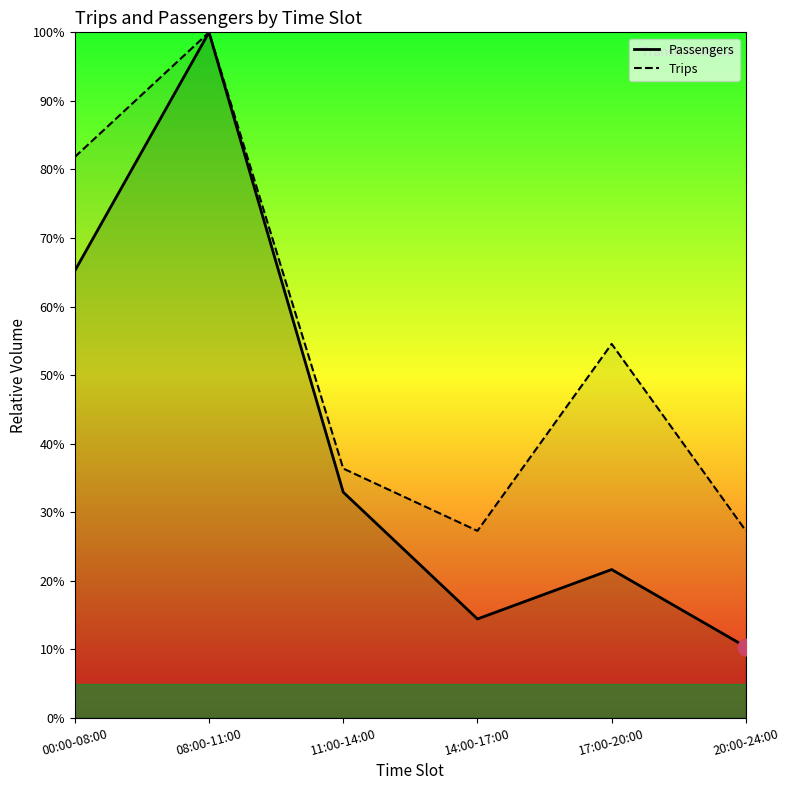

List the series in order of their peak value, lowest first.

Passengers, Trips